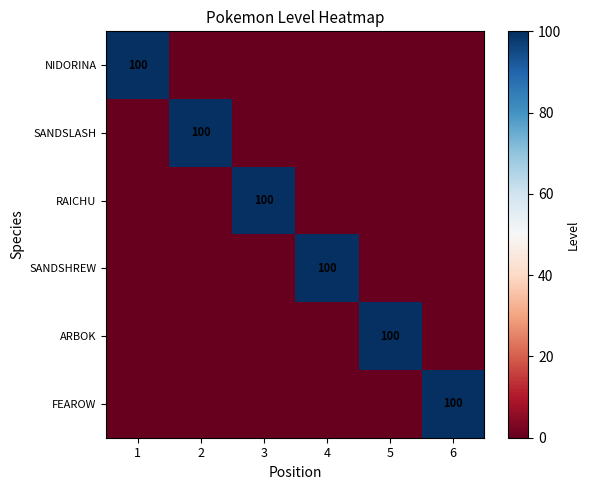

The value of RAICHU at 3 is 175. True or false?

False